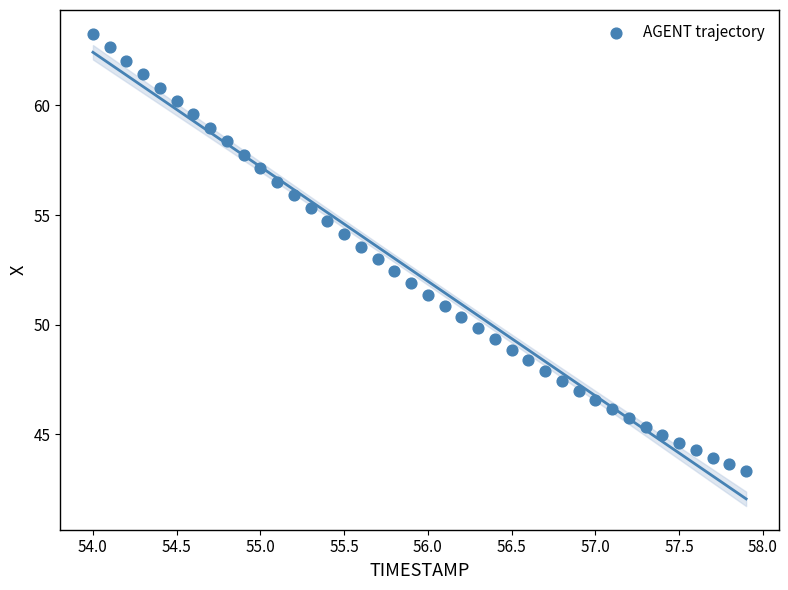

What is the range of X values (max minus min)?

3.9